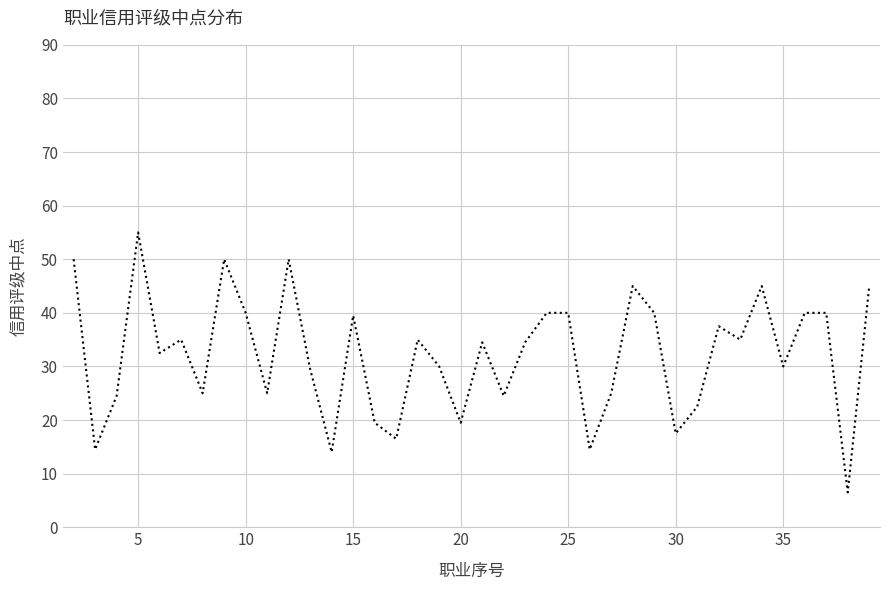

What is the maximum value shown in the chart?

55.0